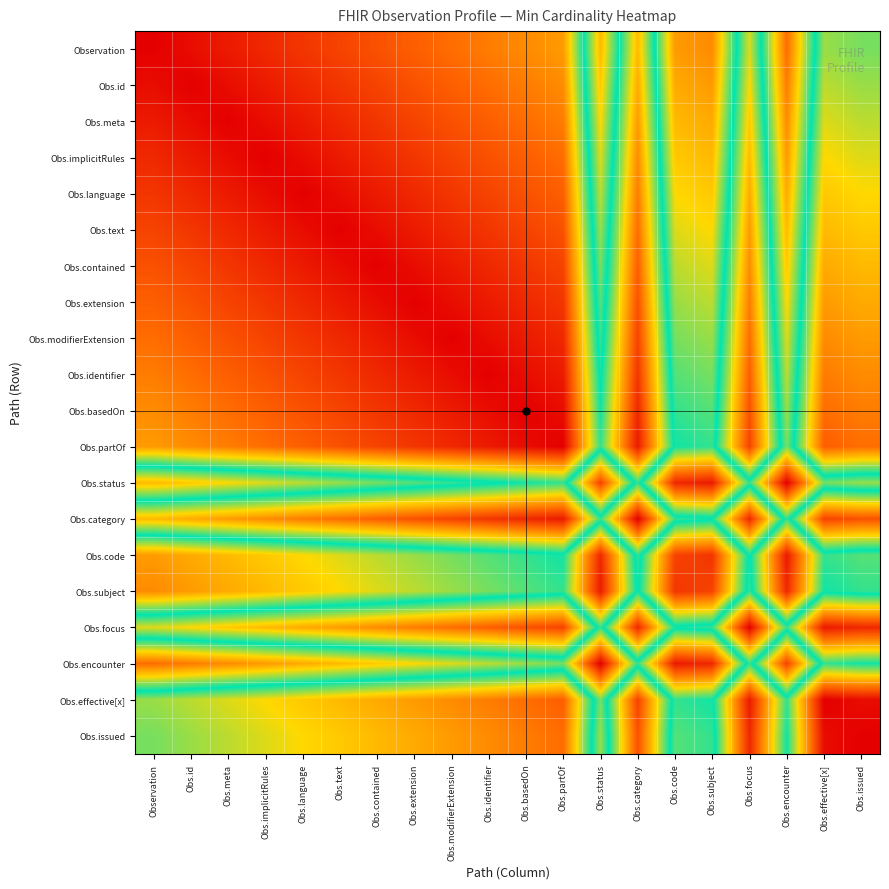

Which category has the highest value across all series?

Obs.encounter